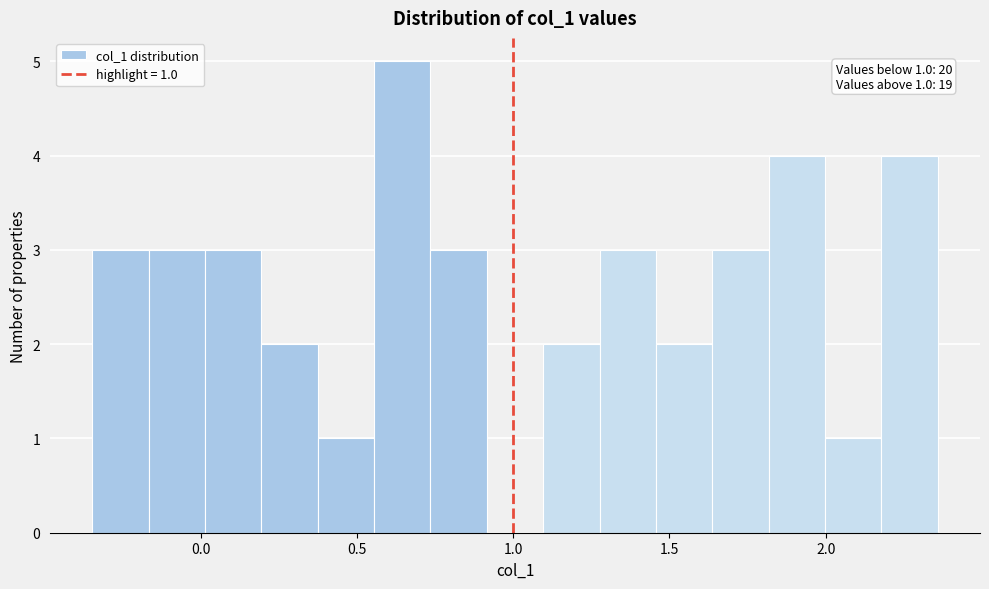

Read against the x-axis, roughly where is the centre of the tallest bar?

0.65